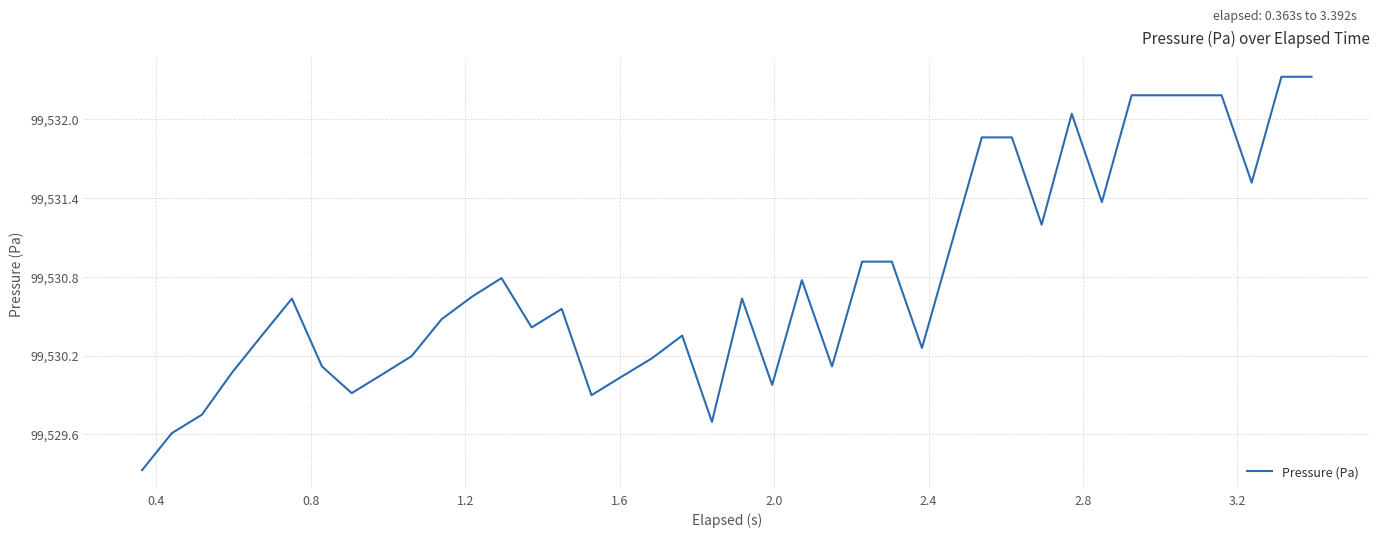

What is the minimum value shown in the chart?

99529.3